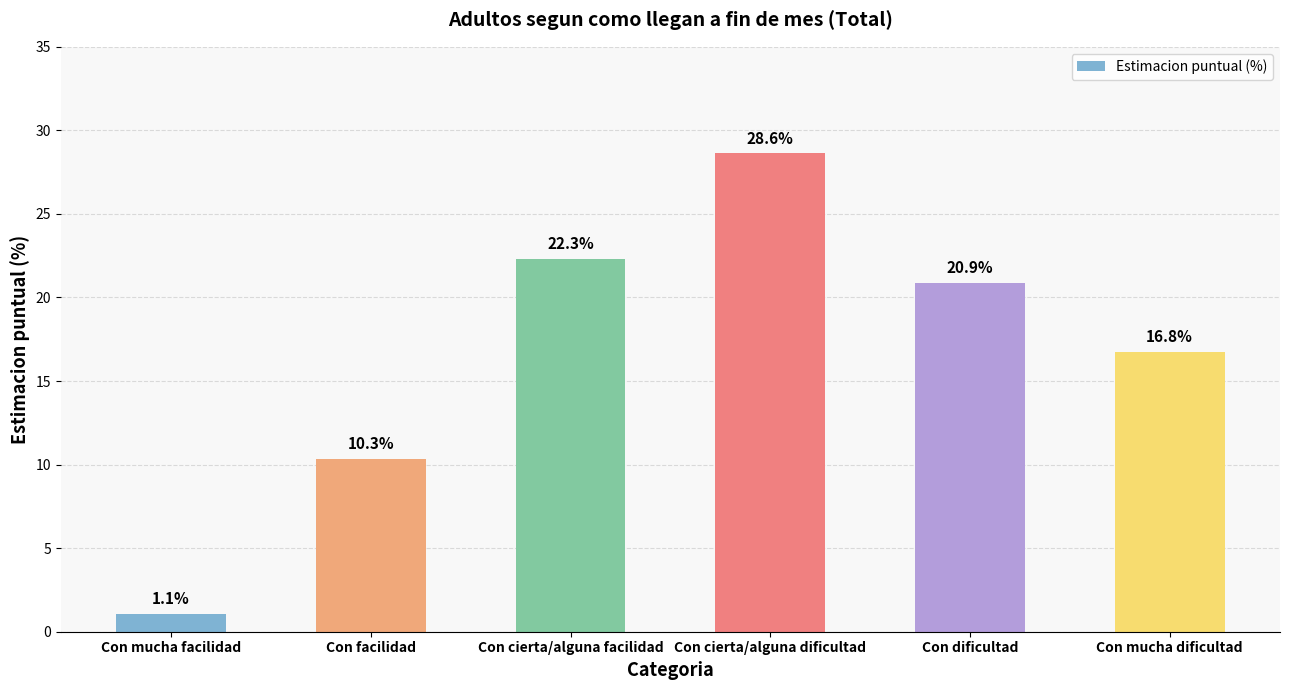

What is the value of the 6th bar from the left?

16.8